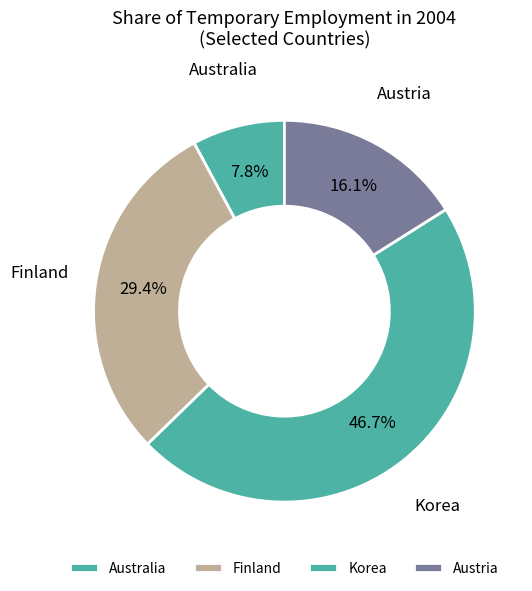

How many segments does this pie chart have?

4